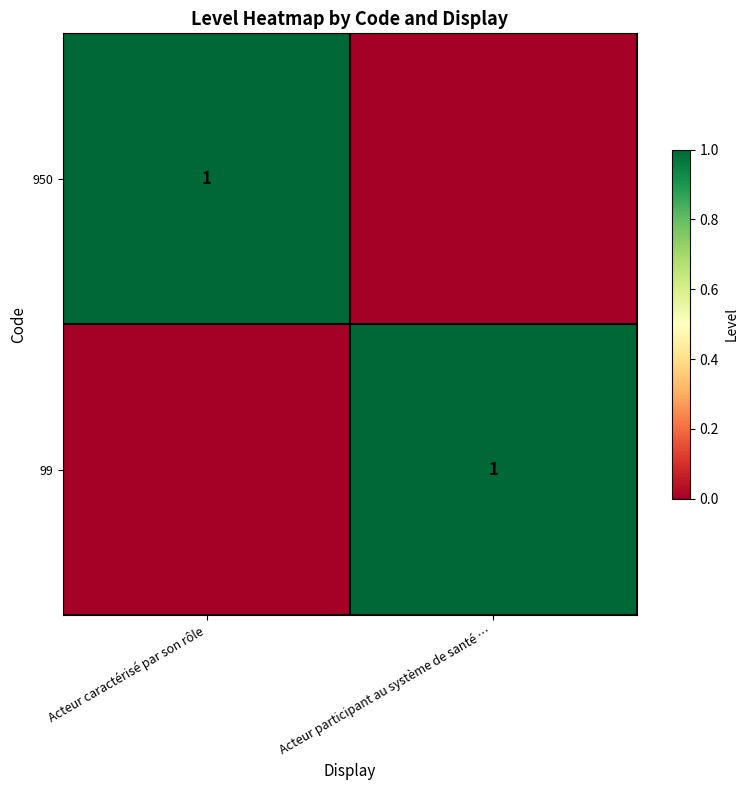

Is it true that 950 equals 1 at Acteur caractérisé par son rôle?

True